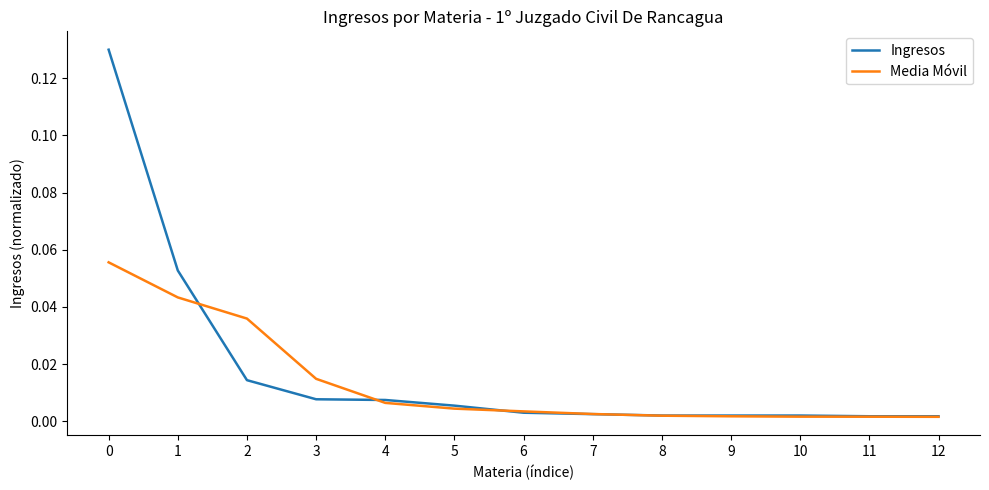

Does the chart have visible grid lines?

No